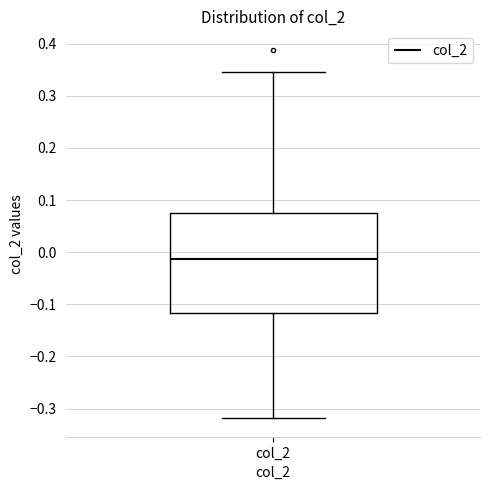

Transcribe this box plot: give where the median line is, the range the box spans, and where the two whiskers end, as read against the y-axis. The values are not printed on the chart, so give them approximately, as read against the axis.

median -0.01, box -0.12 to 0.08, whiskers -0.32 to 0.35